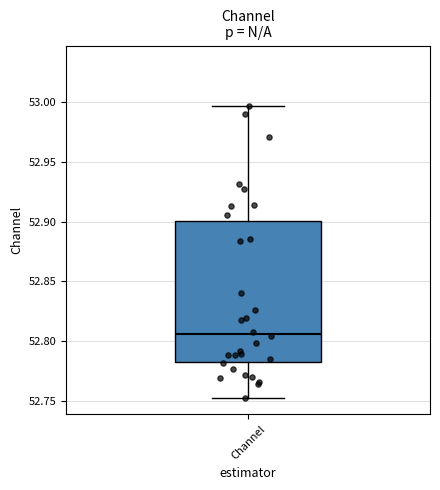

Read this box plot against the y-axis: the position of the median line, the range covered by the box, and the ends of both whiskers. The values are not printed on the chart, so give them approximately, as read against the axis.

median 52.805, box 52.785 to 52.900, whiskers 52.755 to 52.995